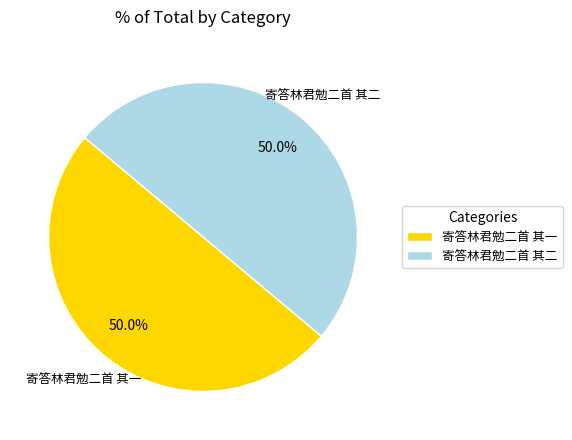

Approximately how many times larger is the value at 寄答林君勉二首 其二 compared to 寄答林君勉二首 其一?

1.0